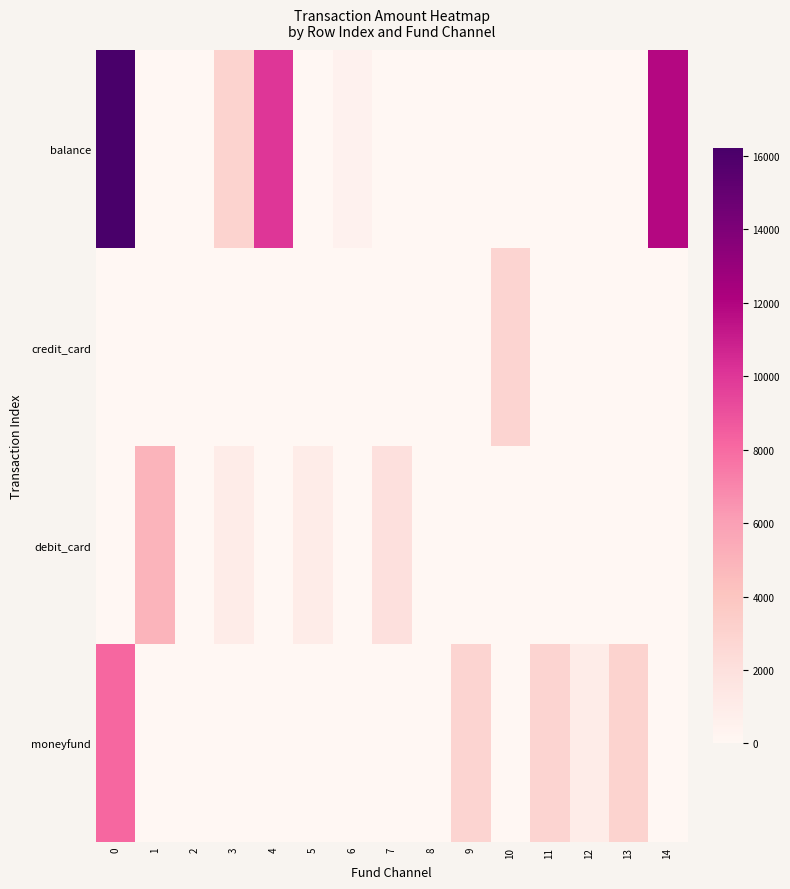

Which label corresponds to the smallest value in the chart?

1